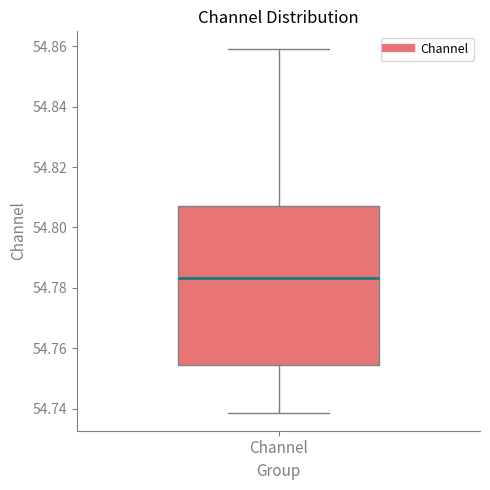

Transcribe this box plot: give where the median line is, the range the box spans, and where the two whiskers end, as read against the y-axis. The values are not printed on the chart, so give them approximately, as read against the axis.

median 54.784, box 54.754 to 54.808, whiskers 54.738 to 54.858